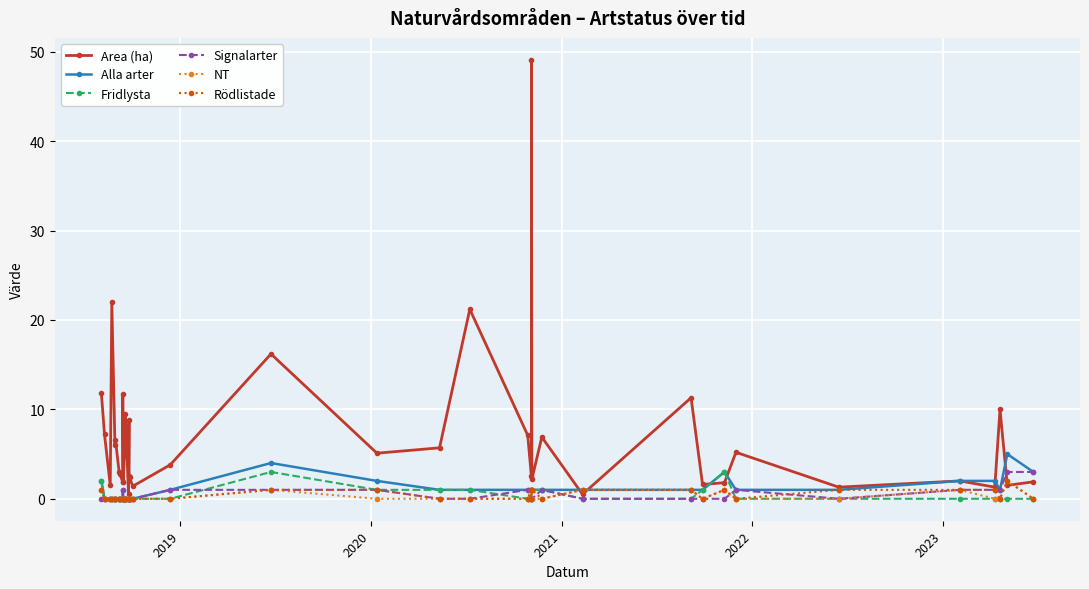

The NT series shows 1.0 at 36. True or false?

False